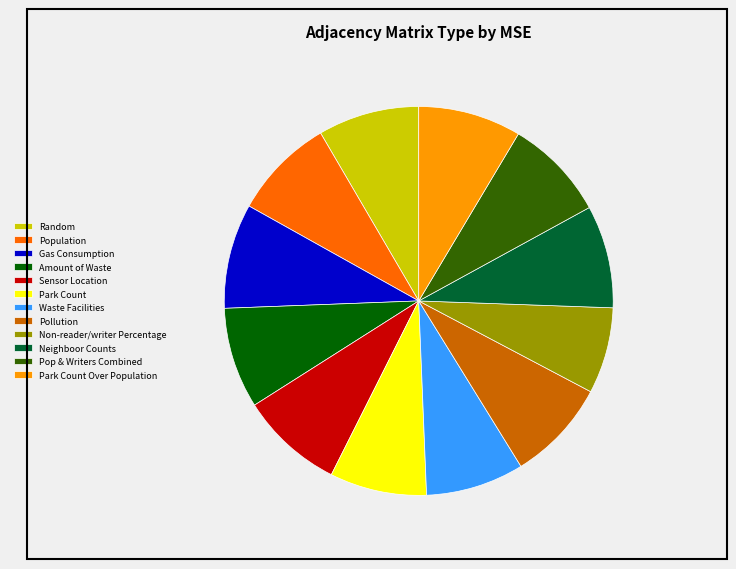

Which category has the smallest portion of the pie?

Non-reader/writer Percentage